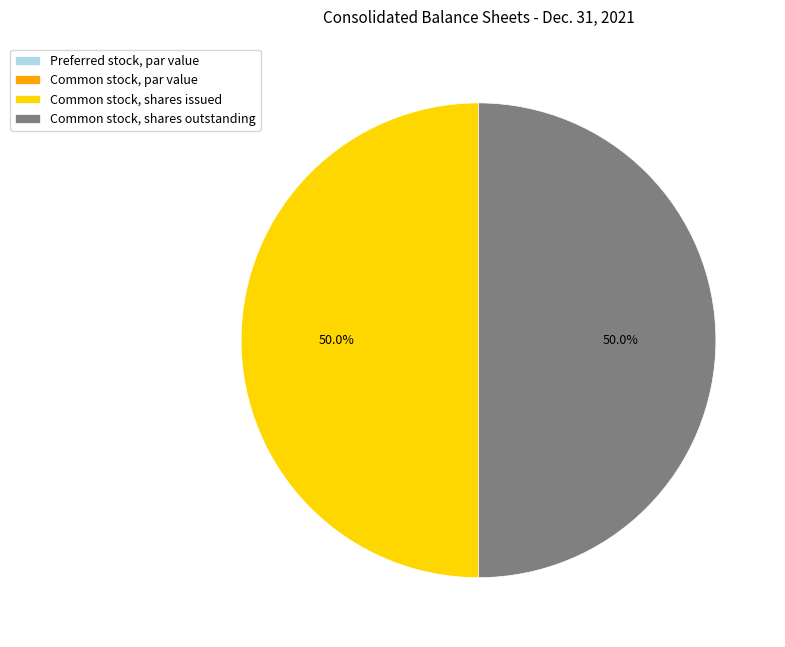

What percentage do Common stock, shares outstanding and Common stock, shares issued together represent?

100.0%